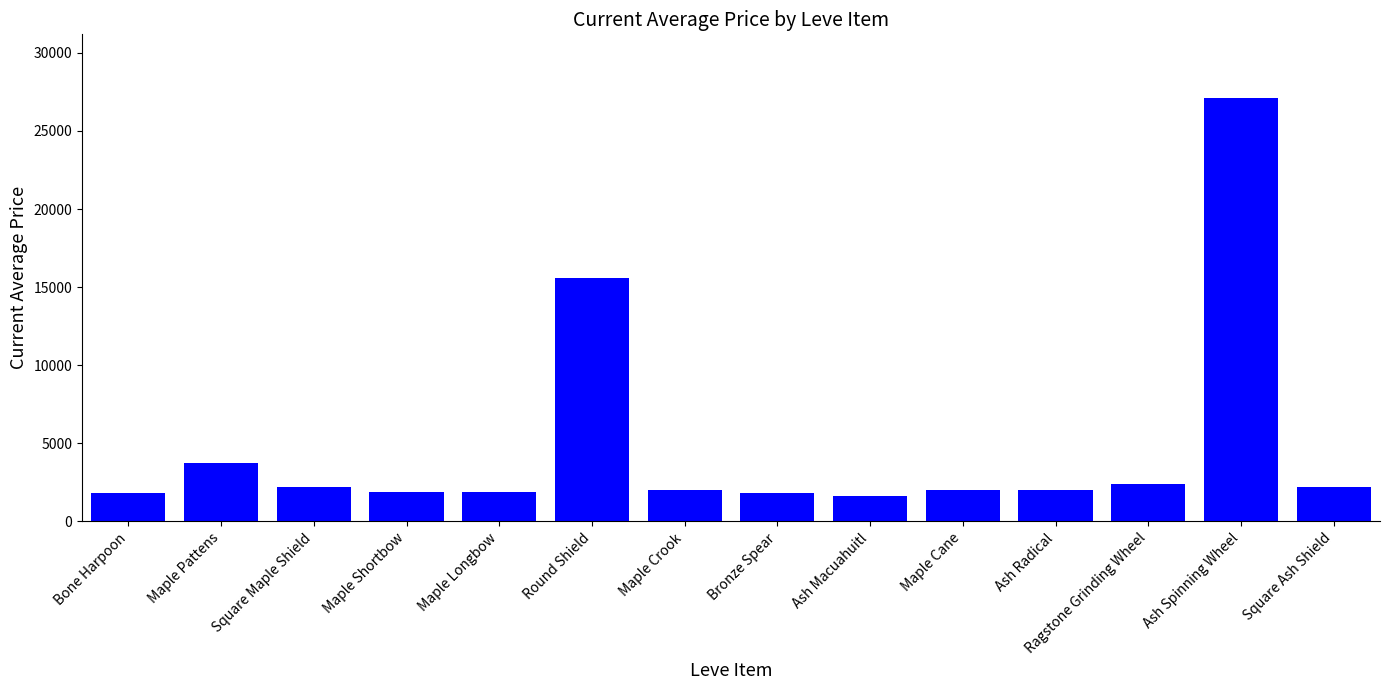

Which label corresponds to the largest value in the chart?

Ash Spinning Wheel